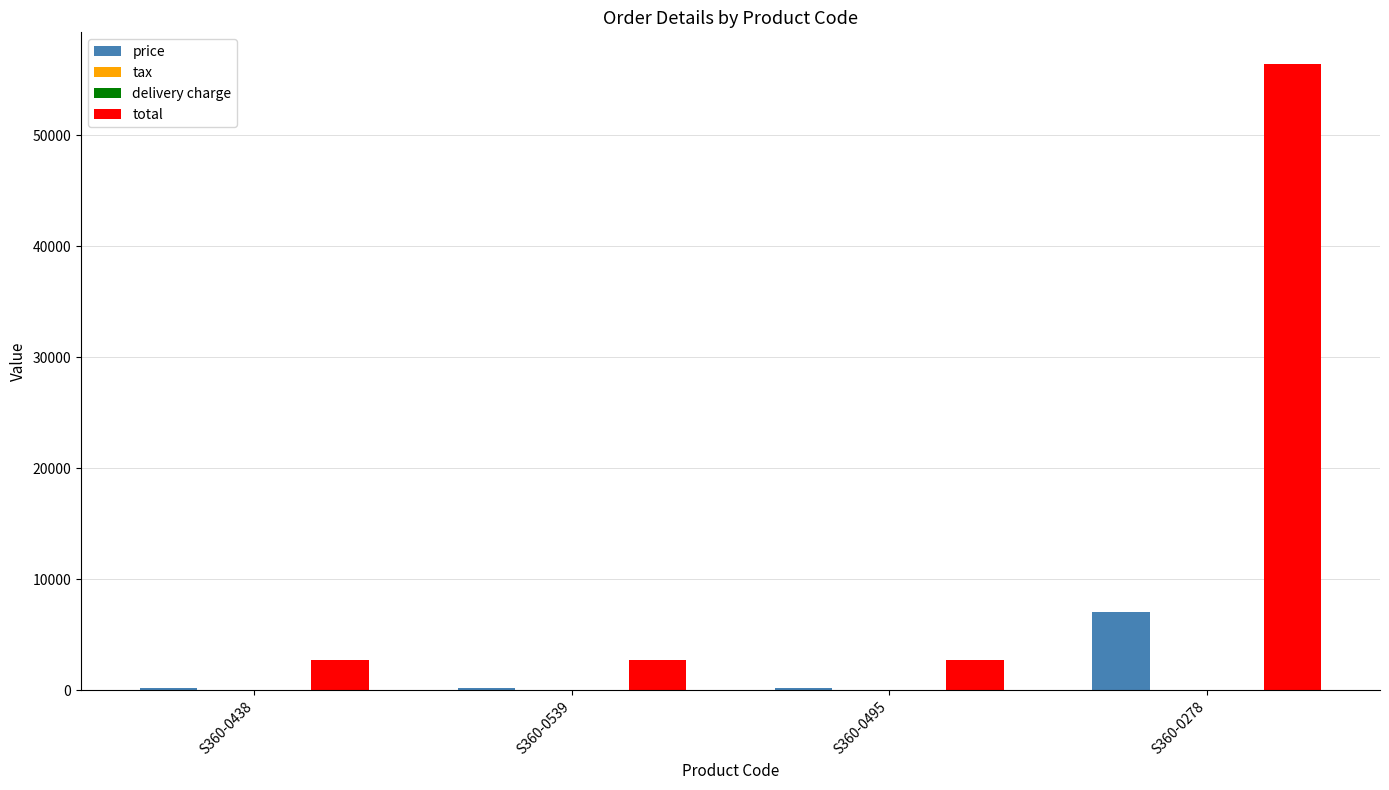

Between S360-0495 and S360-0278, which series saw the biggest shift?

total